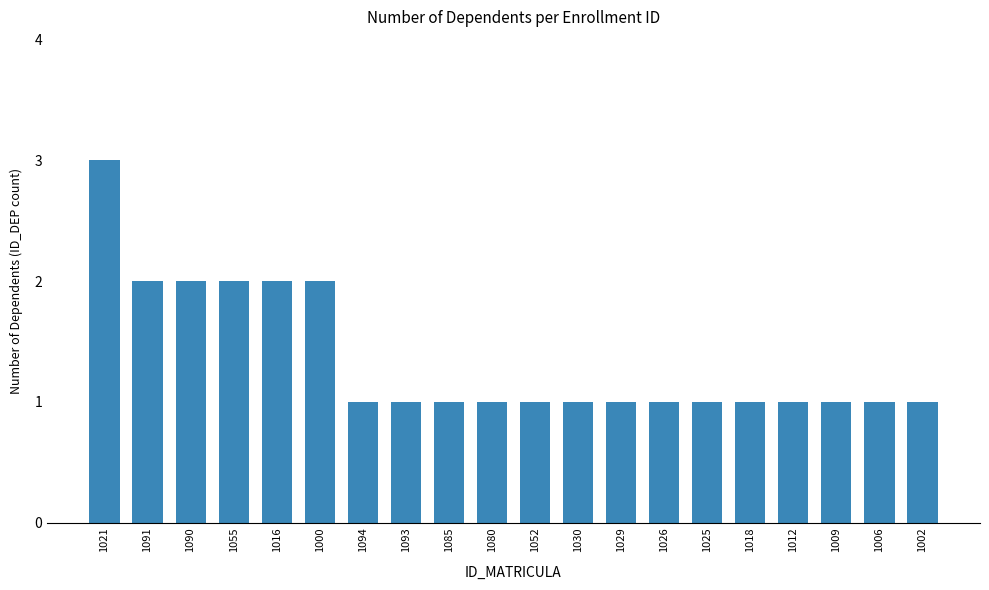

What is the label of the 14th bar from the left?

1026